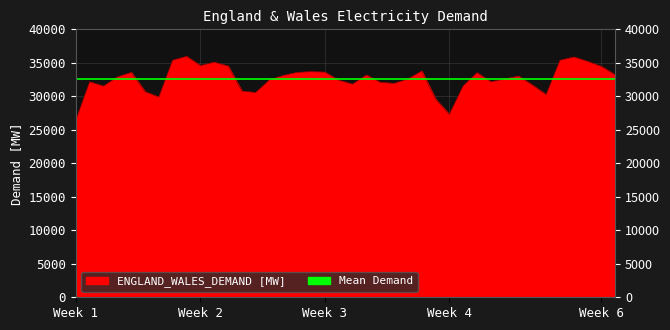

What is the lowest value of the Mean Demand series?

32597.1